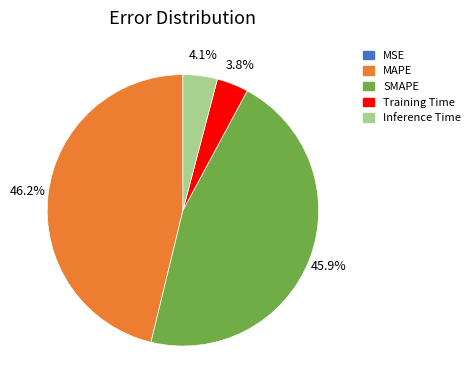

Is SMAPE the majority of the pie?

No